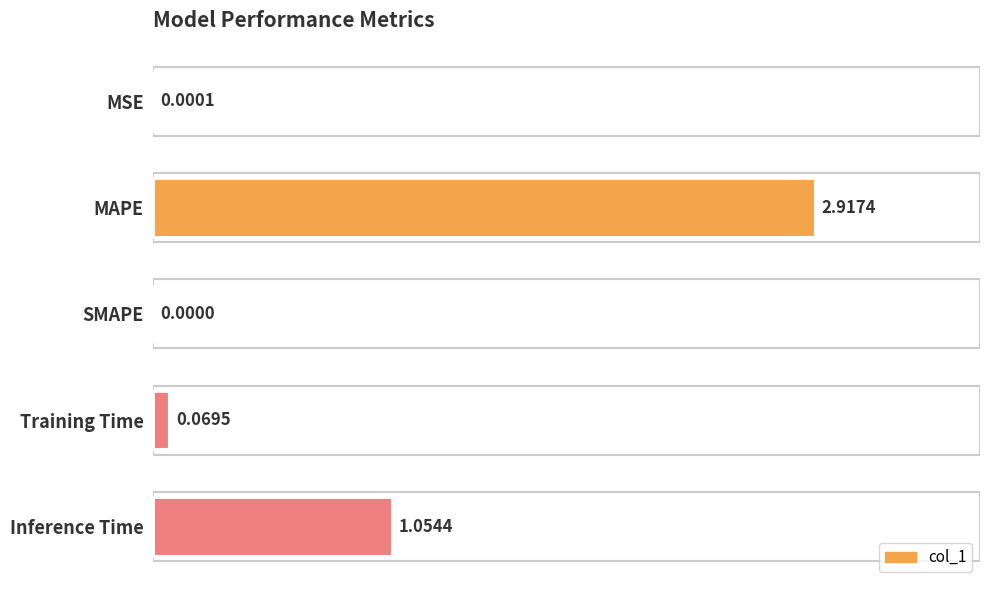

What is the change in value from MSE to Training Time?

+0.1